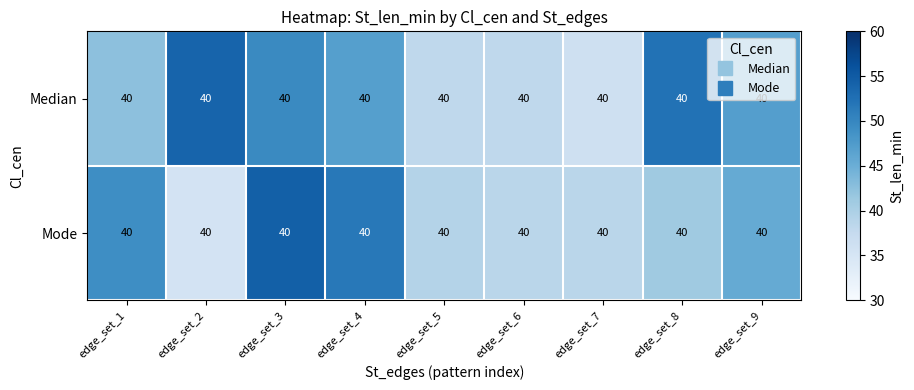

How many values in the Mode series are below 41?

4